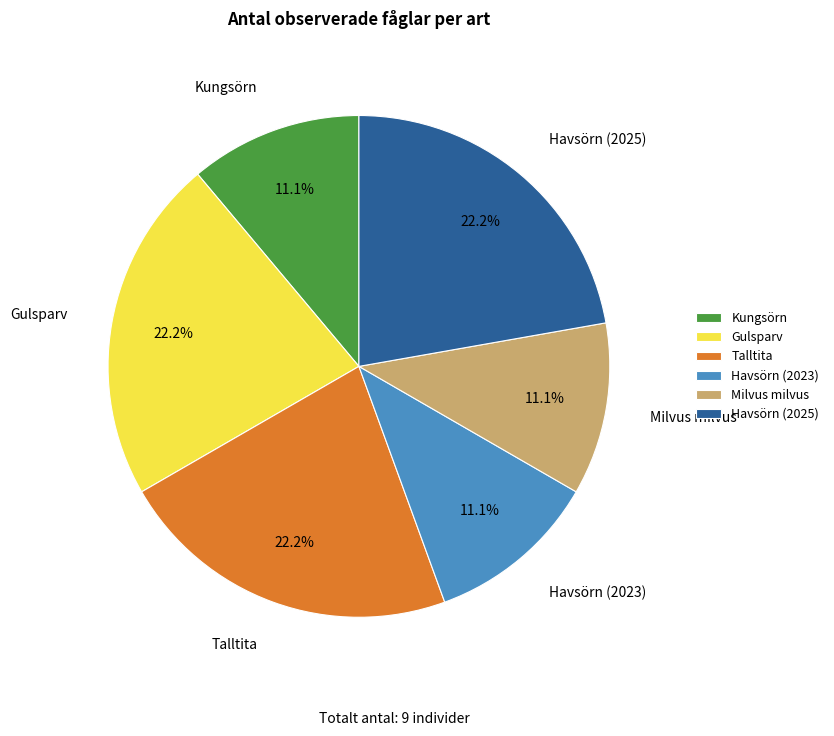

The Kungsörn slice represents 5% of the pie. True or false?

False